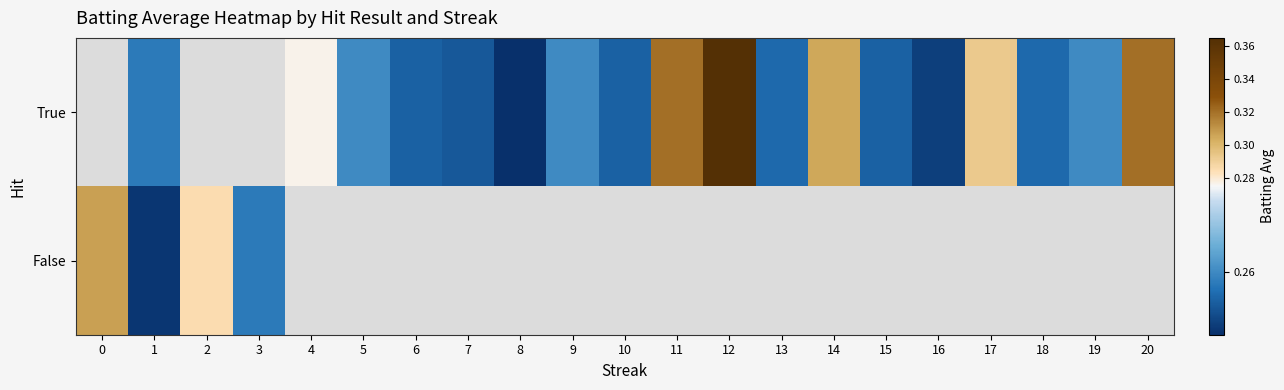

Reading left to right, list all the values displayed in this chart.

True: 0=0.0	1=0.3	2=0.0	3=0.0	4=0.3	5=0.3	6=0.3	7=0.3	8=0.2	9=0.3	10=0.3	11=0.3	12=0.4	13=0.3	14=0.3	15=0.3	16=0.3	17=0.3	18=0.3	19=0.3	20=0.3
False: 0=0.3	1=0.2	2=0.3	3=0.3	4=0.0	5=0.0	6=0.0	7=0.0	8=0.0	9=0.0	10=0.0	11=0.0	12=0.0	13=0.0	14=0.0	15=0.0	16=0.0	17=0.0	18=0.0	19=0.0	20=0.0